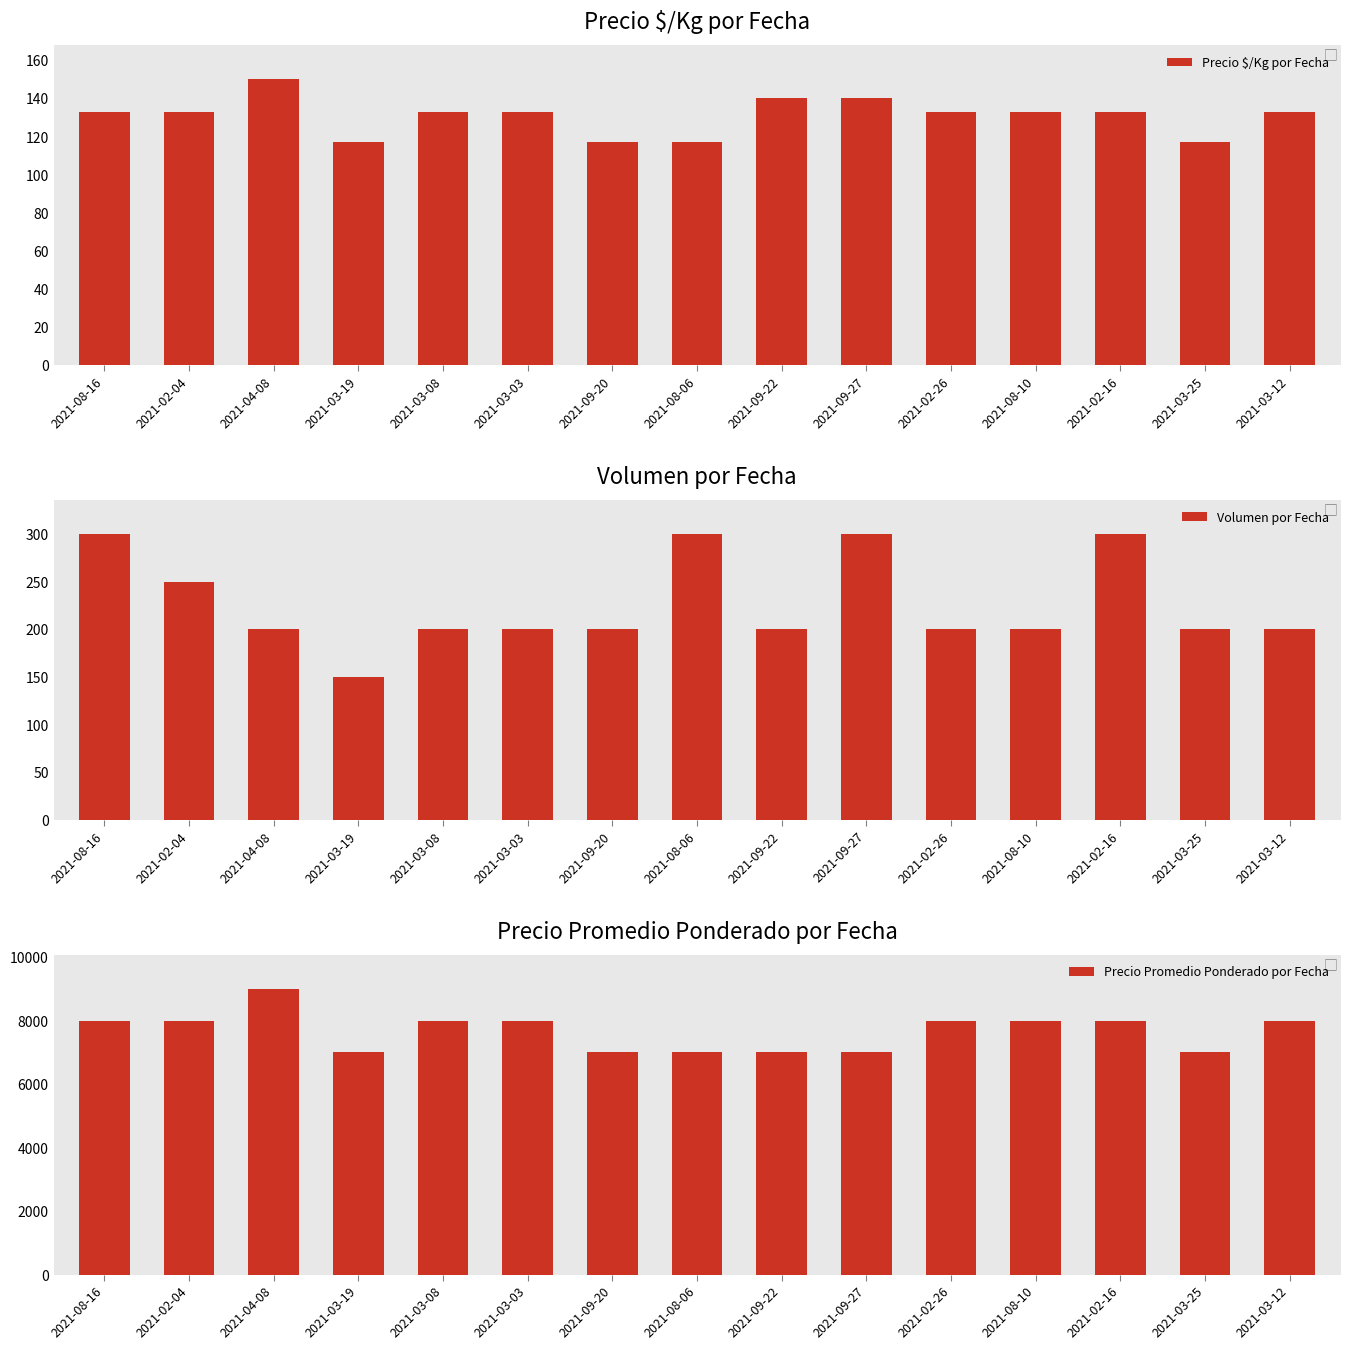

List the series in order of their peak value, highest first.

Precio Promedio Ponderado por Fecha, Volumen por Fecha, Precio $/Kg por Fecha